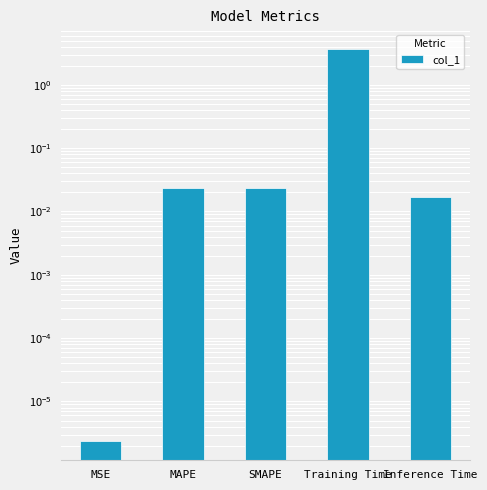

What is the sum of all values?

3.7